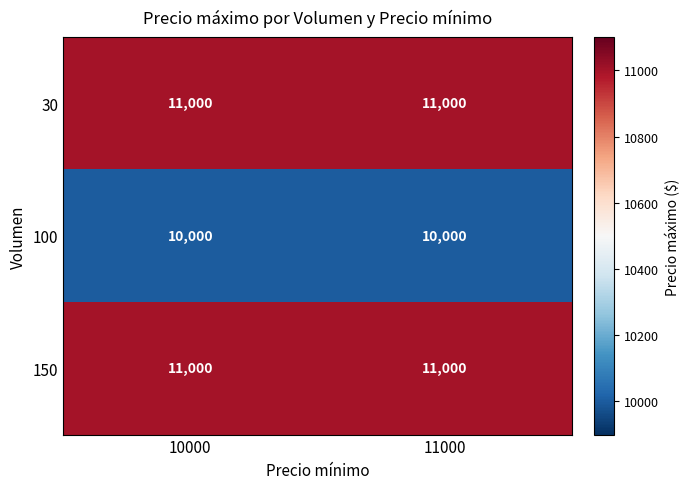

Reading right to left, list all the values displayed in this chart.

30: 11000=11000	10000=11000
100: 11000=10000	10000=10000
150: 11000=11000	10000=11000